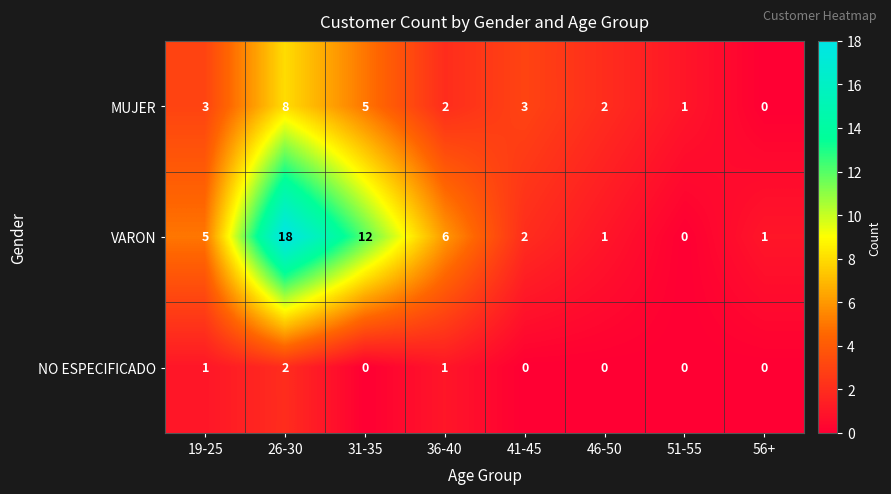

List the series in order of their peak value, lowest first.

NO ESPECIFICADO, MUJER, VARON